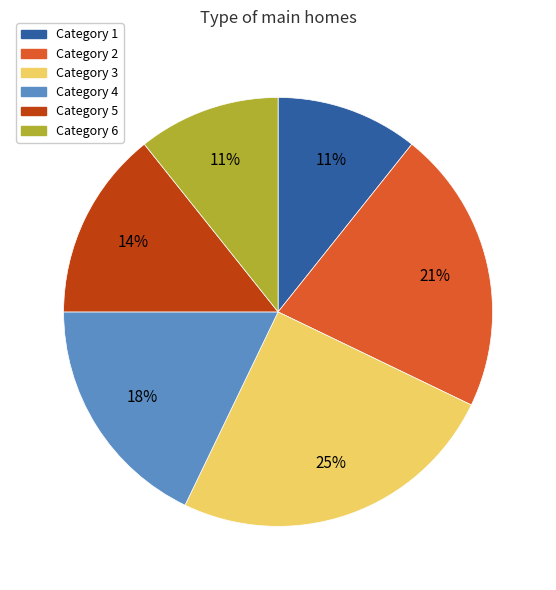

Is there a majority slice in this chart?

No